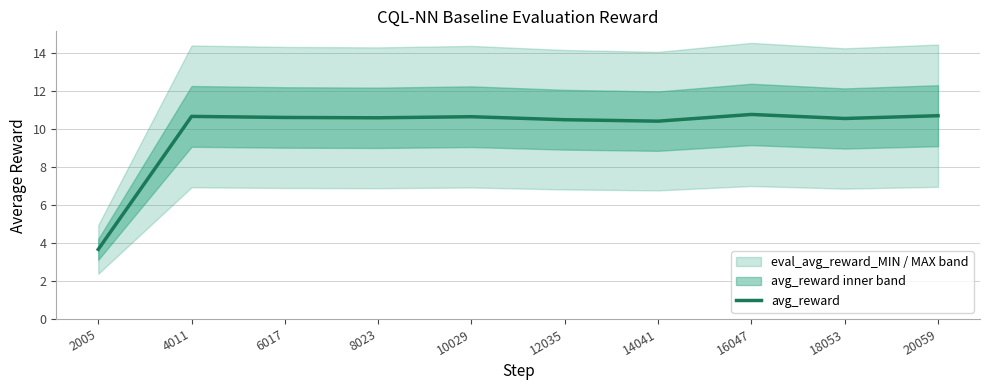

Is it true that the value at 12035 is 10.5?

True